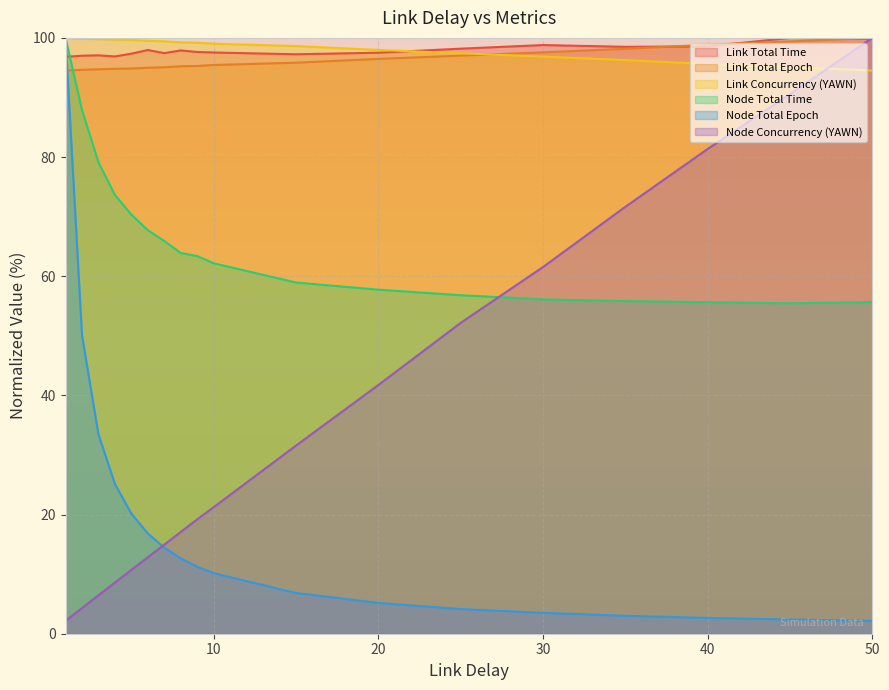

Where is Link Total Time nearest to the value 98?

6